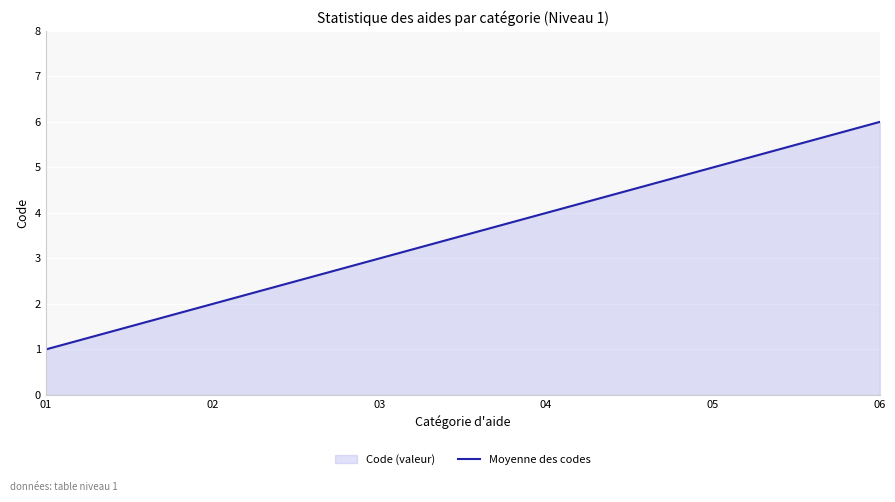

What is the ratio of the value at 05 to the value at 02?

2.5